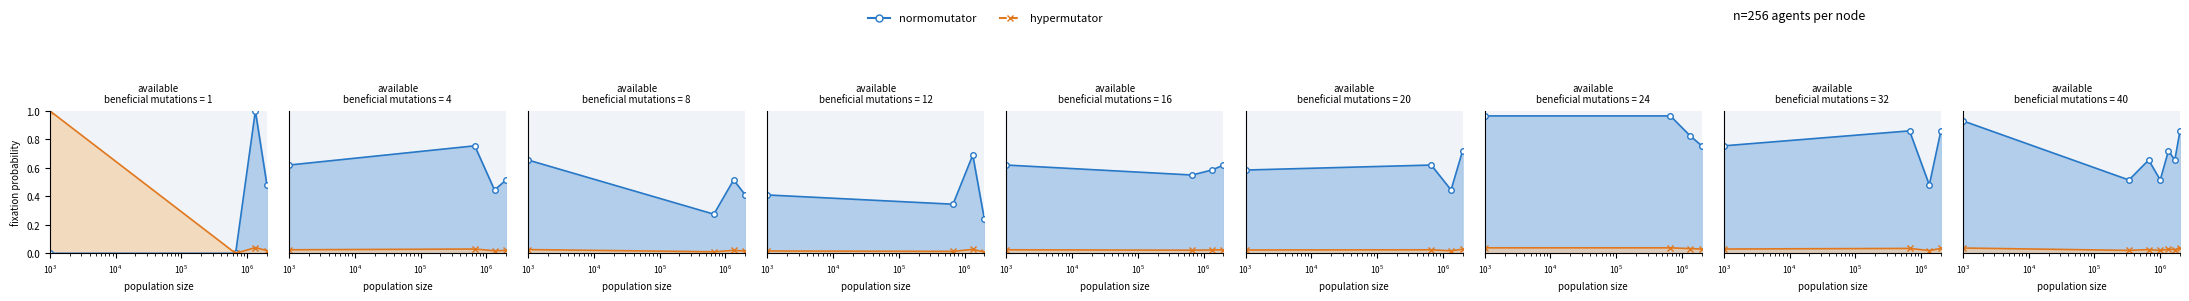

How many normomutator values are between 0 and 1?

7